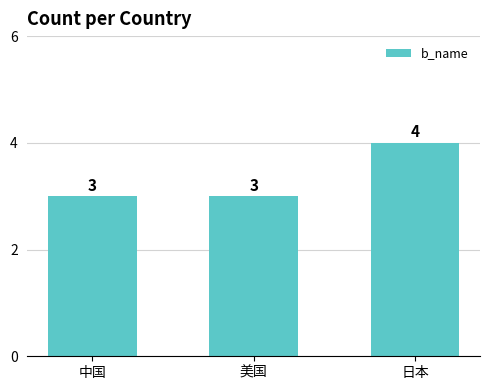

What is the value of the 1st bar from the left?

3